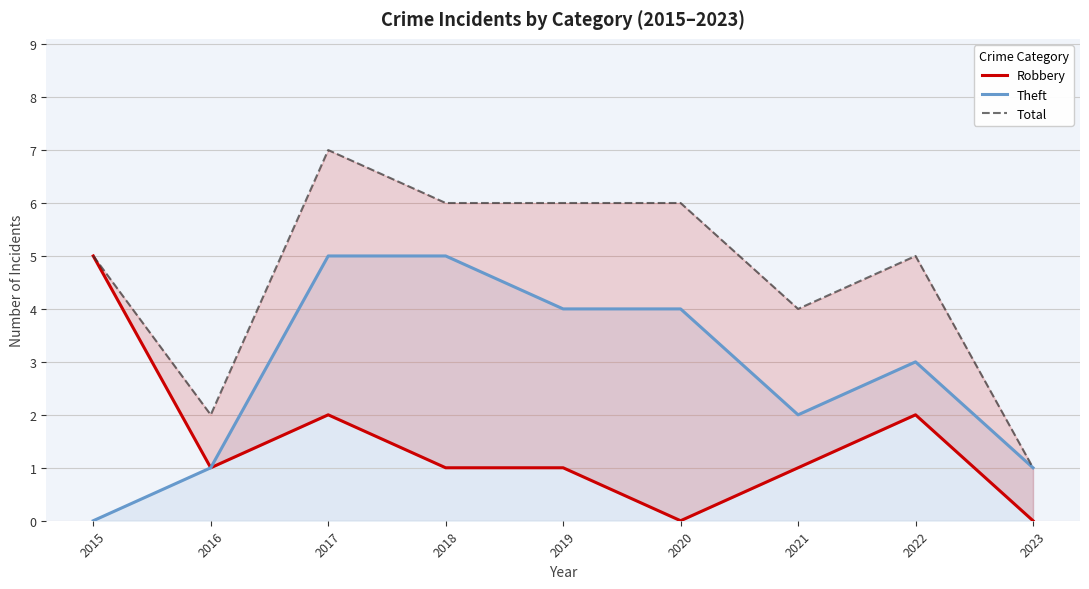

Rank the series by their maximum value, from lowest to highest.

Robbery, Theft, Total